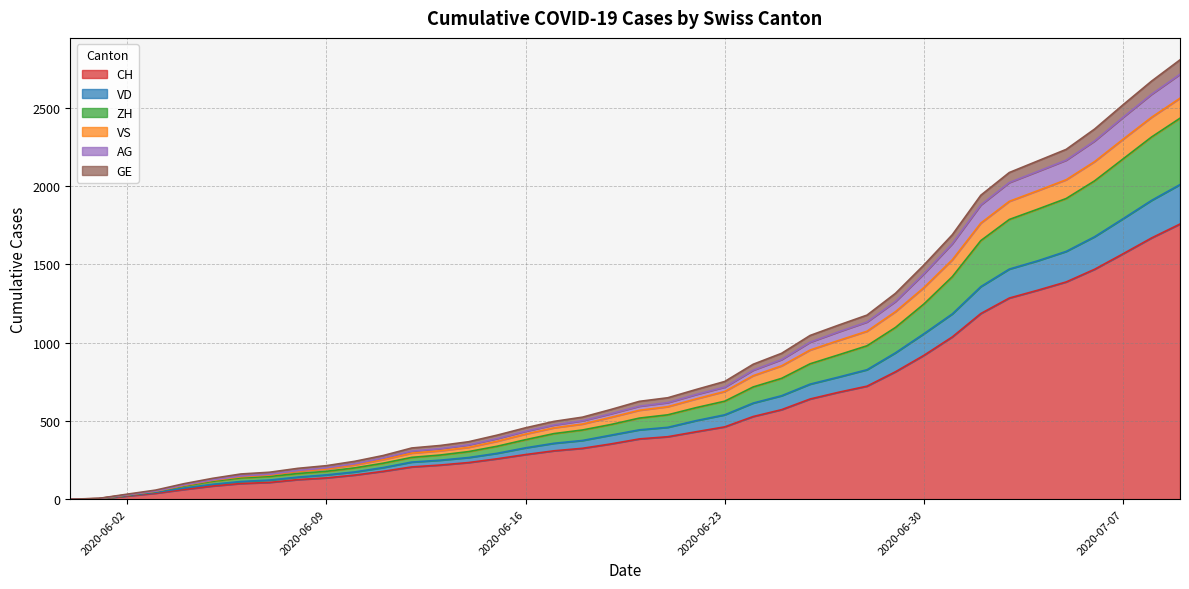

At how many categories does at least one series exceed 2364?

4